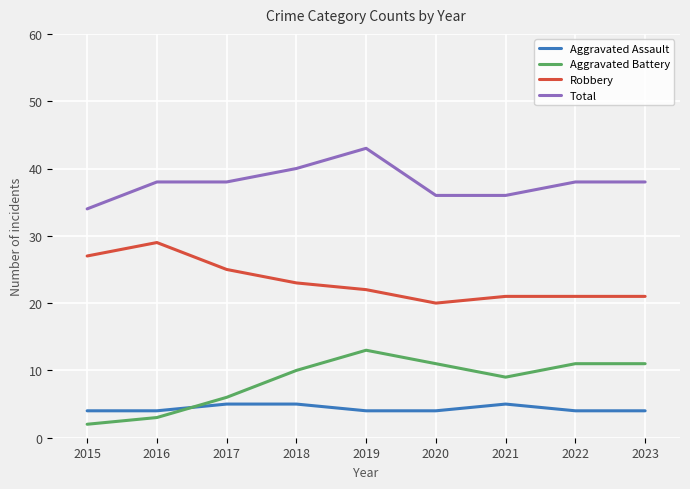

Is the value of Total at 2021 greater than the value of Robbery at 2023?

Yes